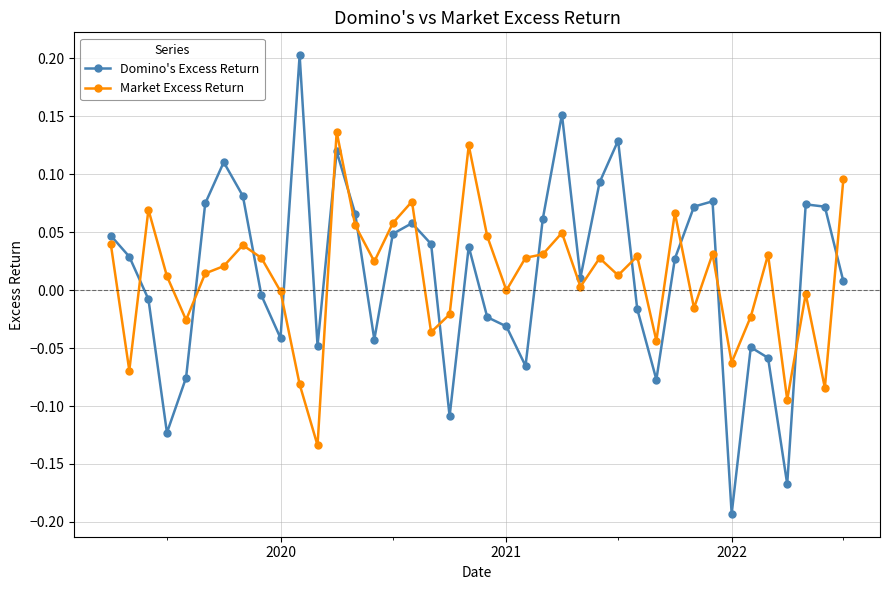

True or false: Domino's Excess Return and Market Excess Return intersect in this chart.

True